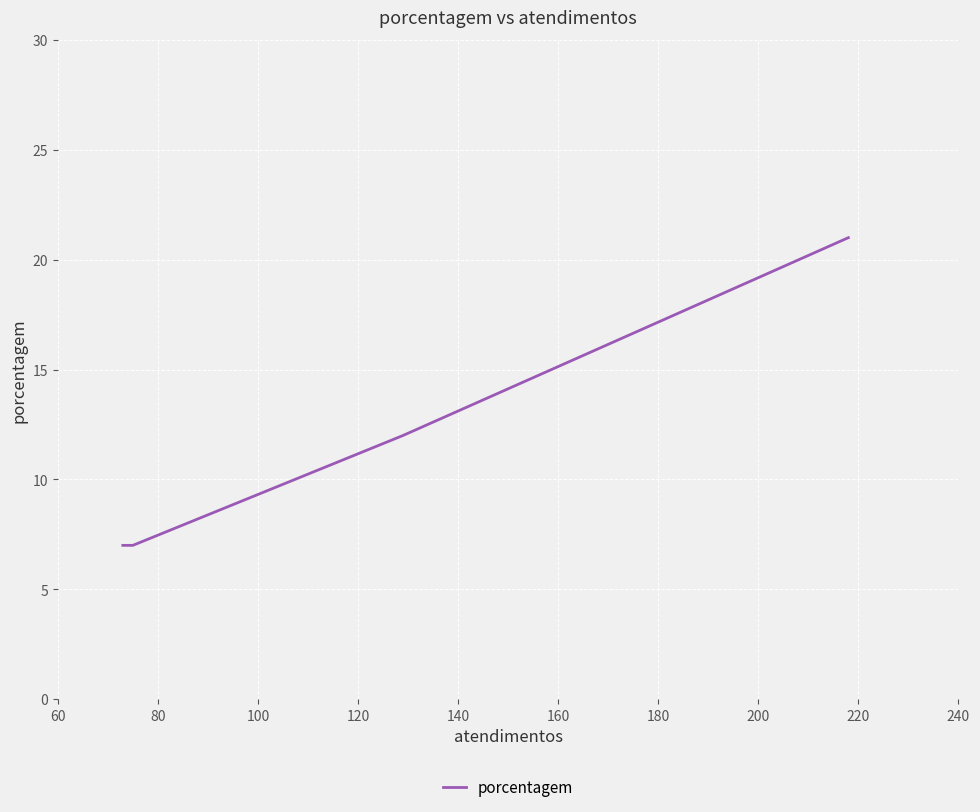

What is the maximum value shown in the chart?

21